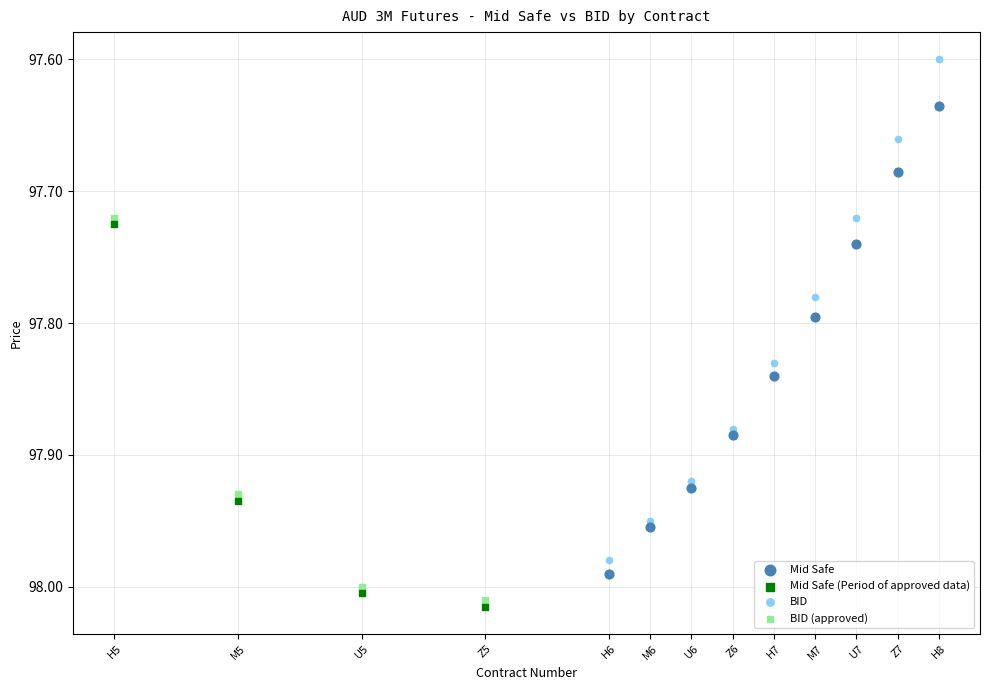

What are all the series names shown in the legend?

Mid Safe, Mid Safe (Period of approved data), BID, BID (approved)